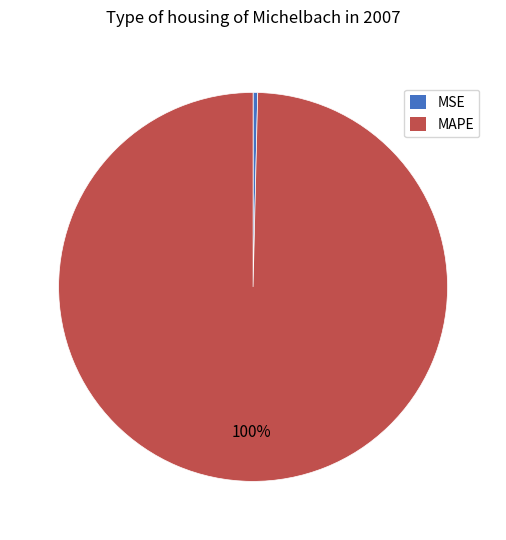

How many slices are in this pie chart?

2